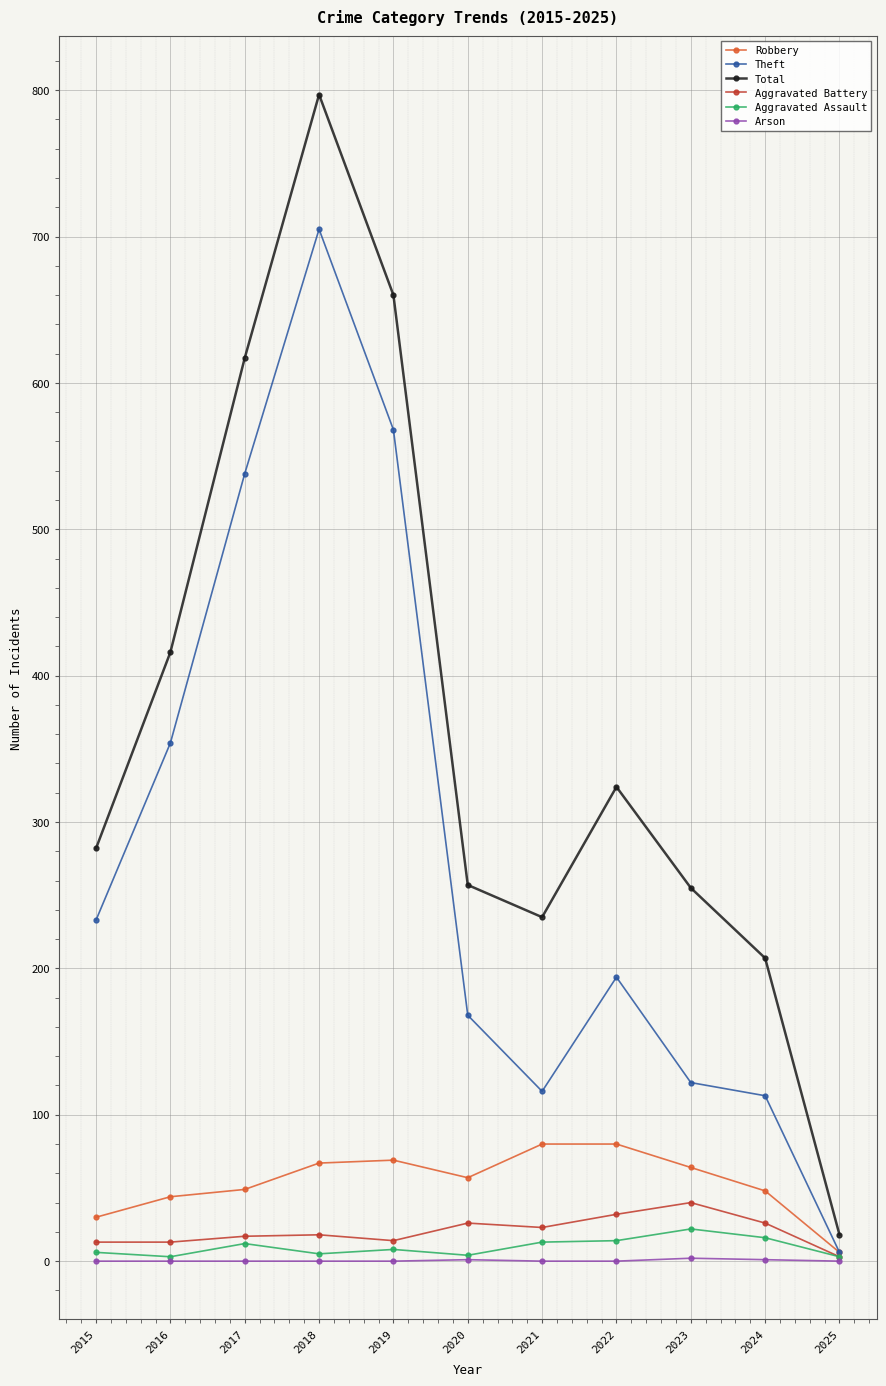

Which category has the highest value across all series?

2018